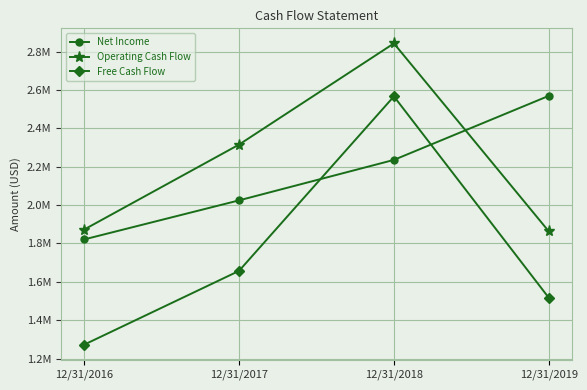

At 12/31/2016, list the series in order from smallest to largest.

Free Cash Flow, Net Income, Operating Cash Flow